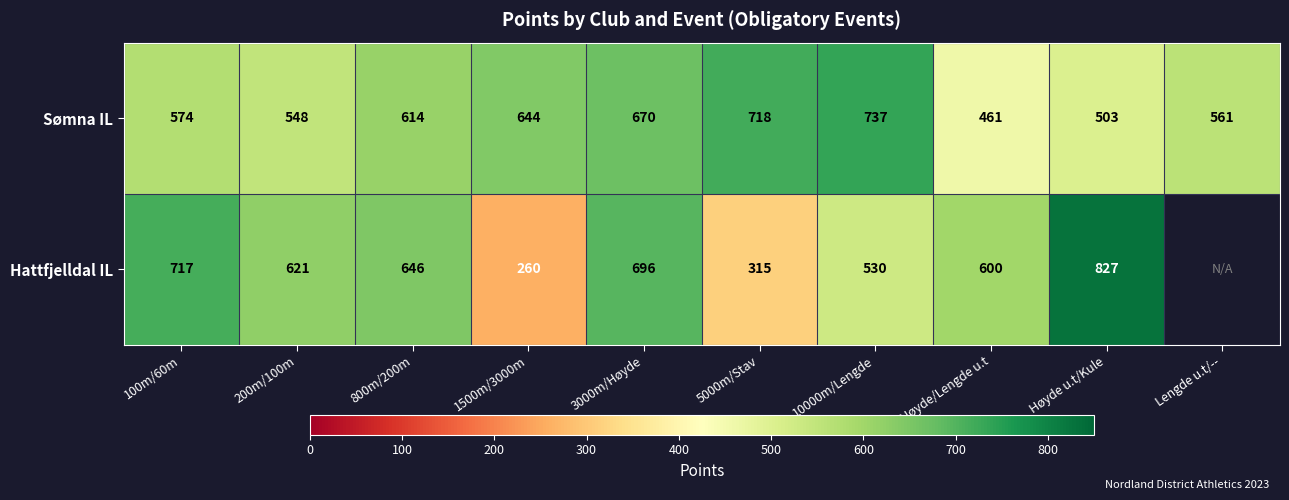

What is the difference between the Sømna IL values at Høyde u.t/Kule and 3000m/Høyde?

167